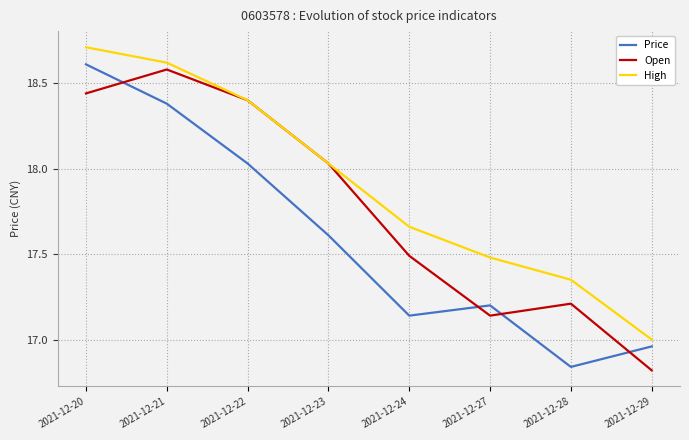

How many lines are shown in the chart?

3